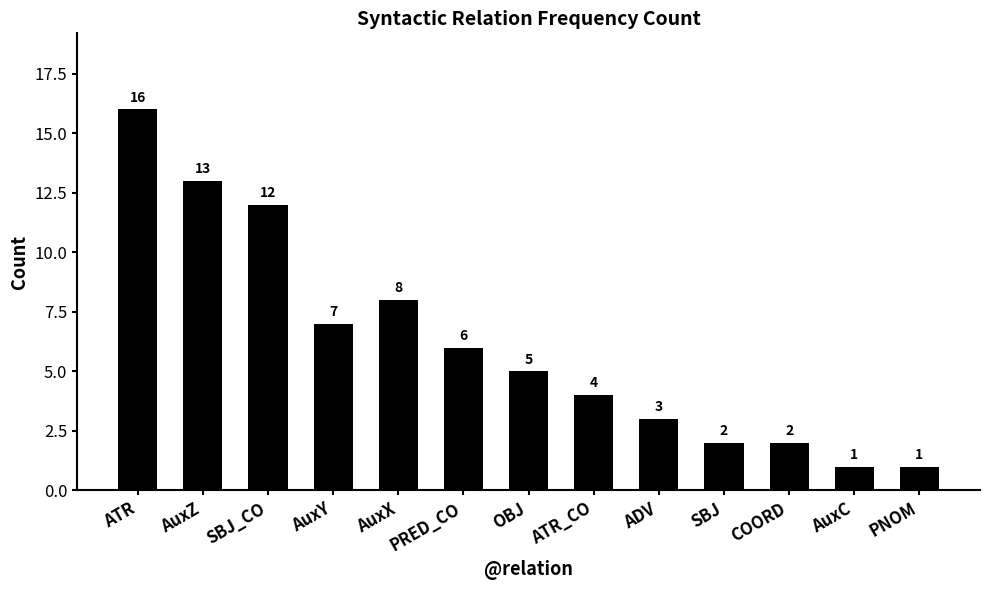

Approximately how many times larger is the value at OBJ compared to SBJ_CO?

0.4